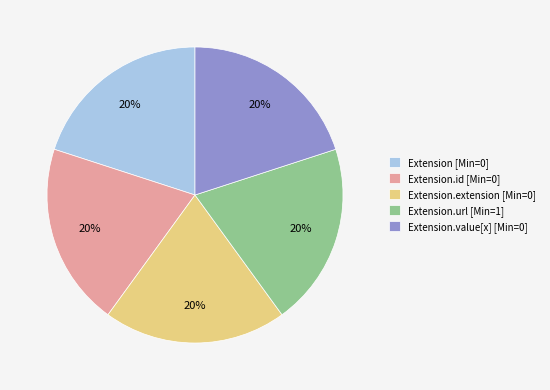

How many slices are in this pie chart?

5